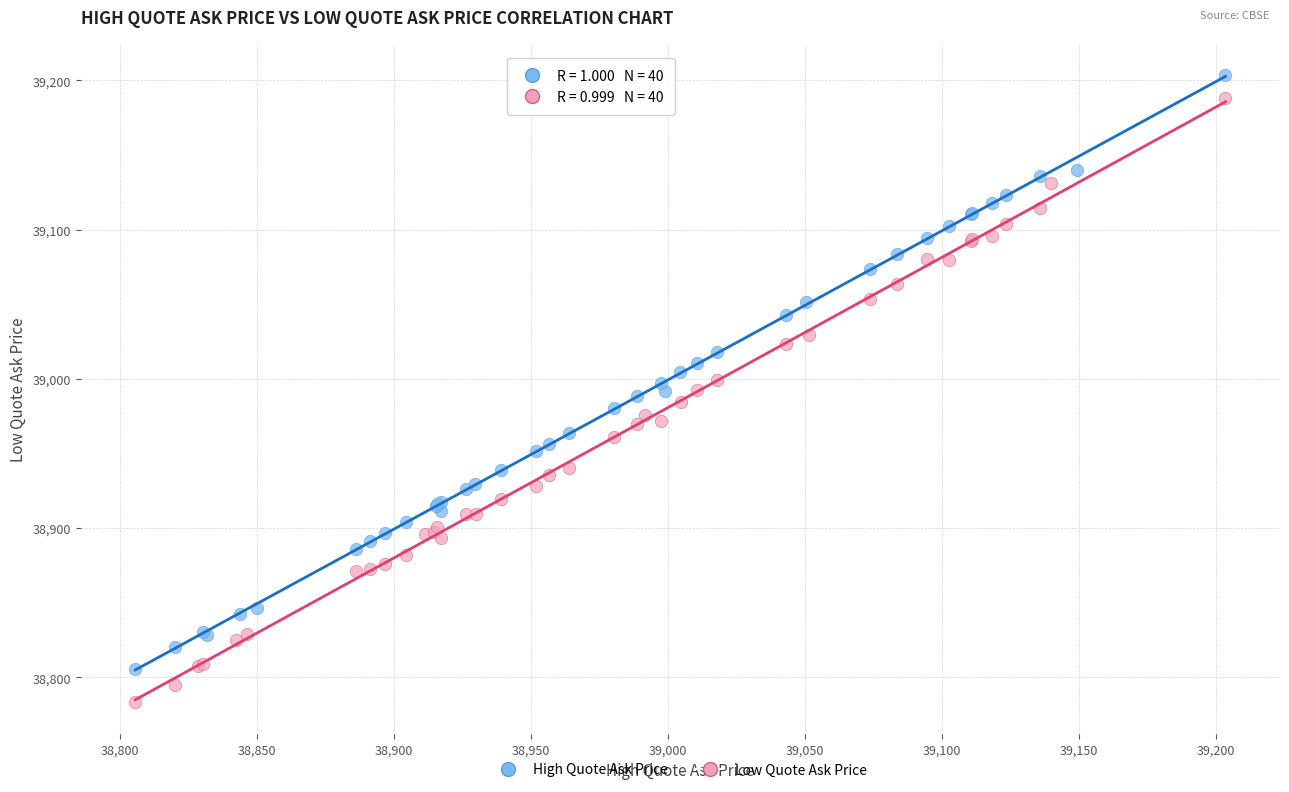

Which series has the largest Y range (max minus min)?

Low Quote Ask Price